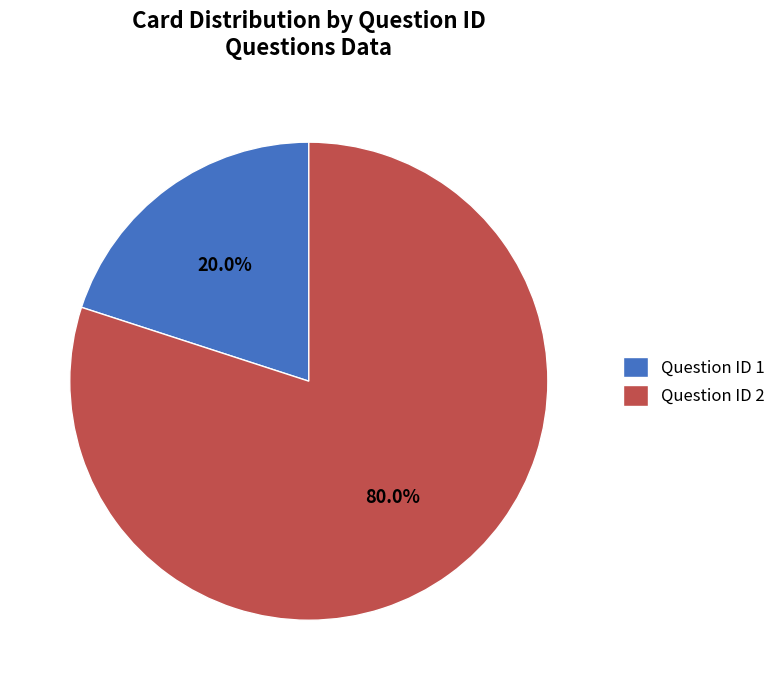

Which slice is the smallest?

Question ID 1